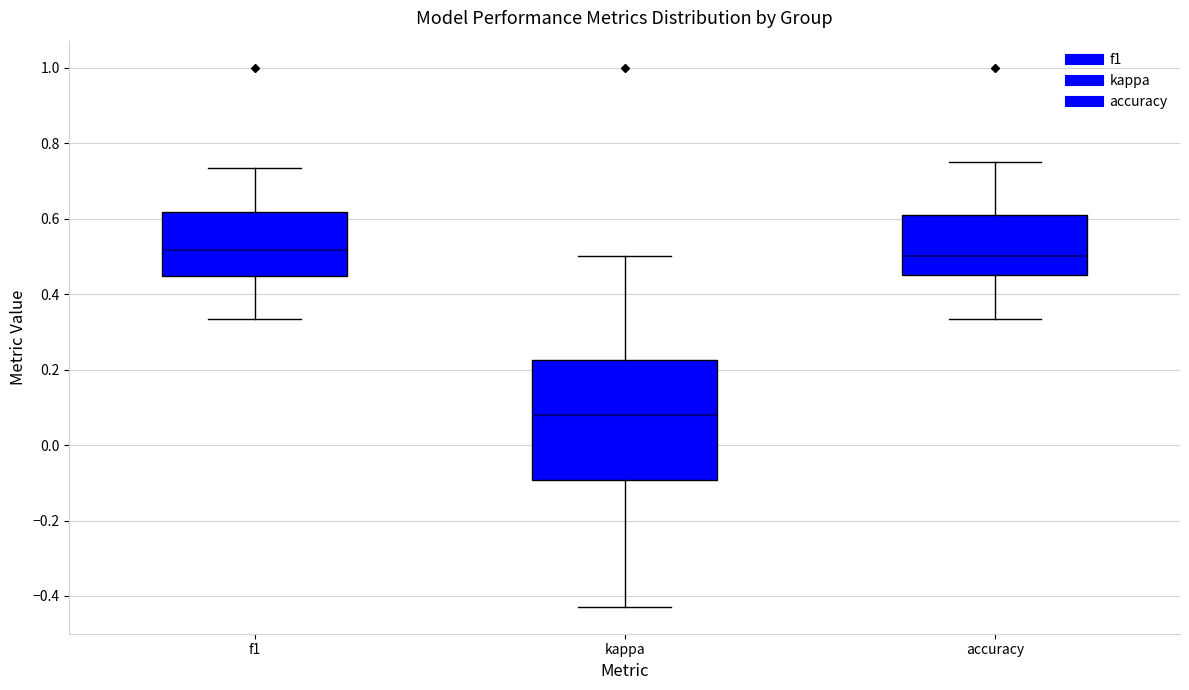

Where does the median line of the box for kappa sit on the y-axis? The values are not printed on the chart, so give them approximately, as read against the axis.

0.08